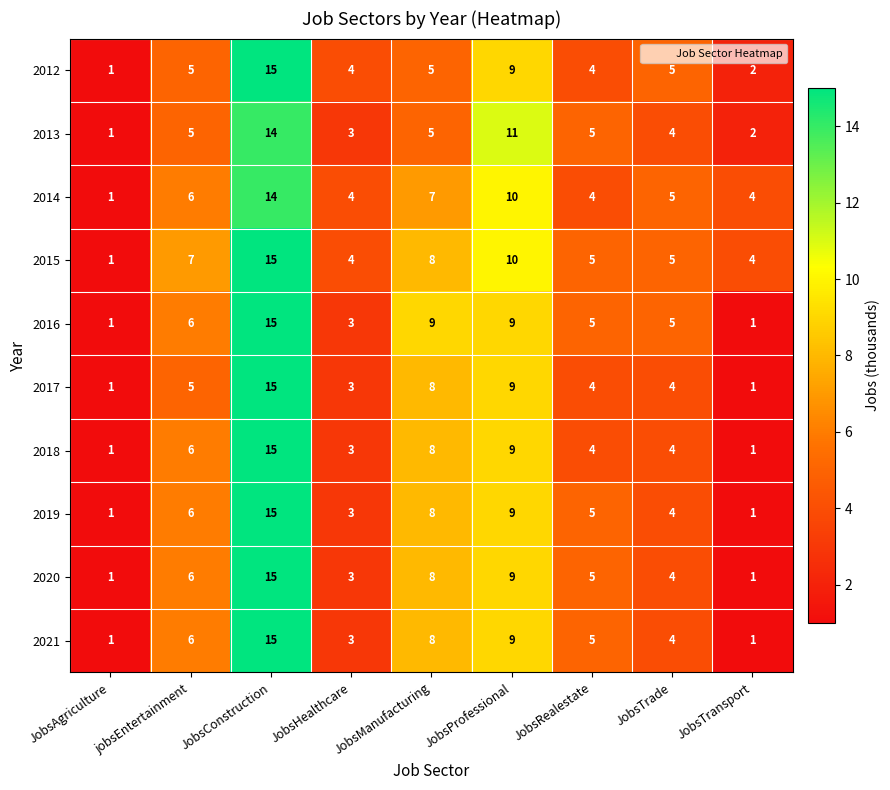

What is the difference between the 2015 values at JobsProfessional and JobsHealthcare?

6